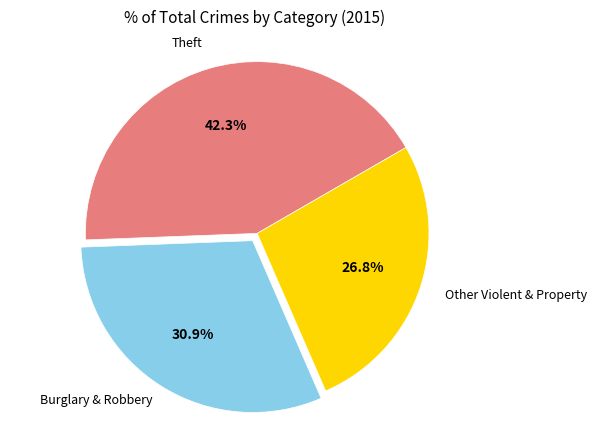

Is there any slice that represents more than half of the pie?

No